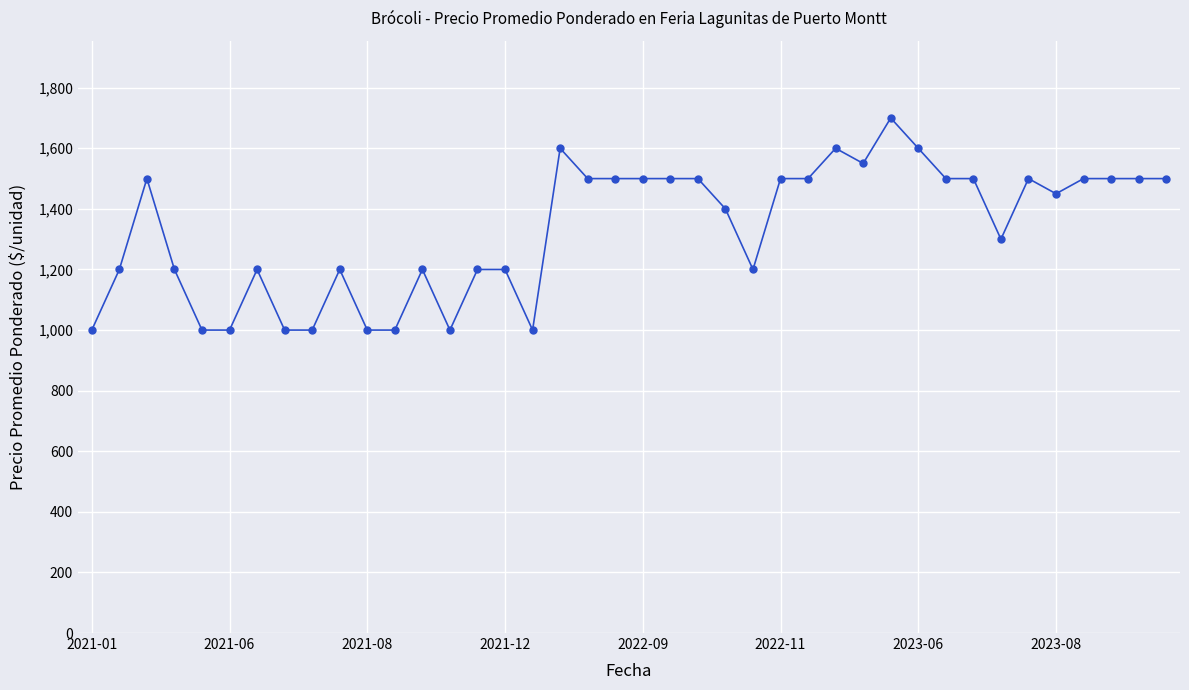

Reading left to right, extract all data points from this chart.

1000	1200	1500	1200	1000	1000	1200	1000	1000	1200	1000	1000	1200	1000	1200	1200	1000	1600	1500	1500	1500	1500	1500	1400	1200	1500	1500	1600	1550	1700	1600	1500	1500	1300	1500	1450	1500	1500	1500	1500